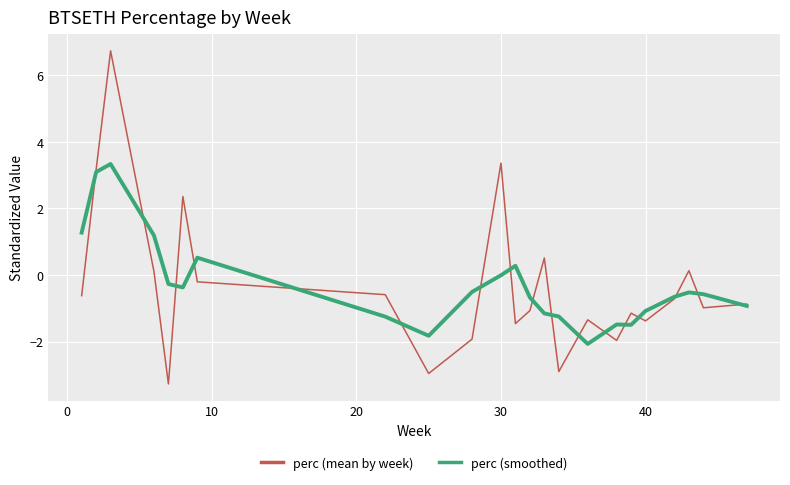

Does the chart display data point markers on the line(s)?

No